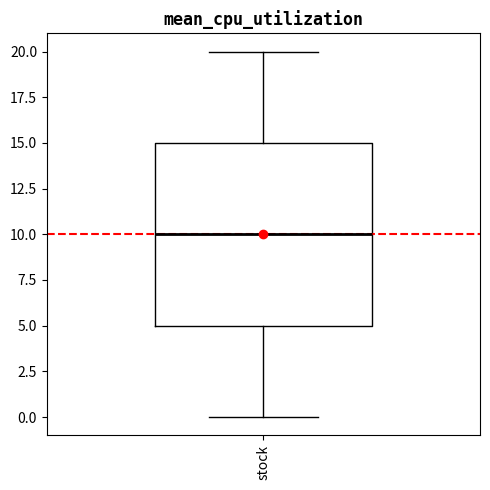

Transcribe this box plot: give where the median line is, the range the box spans, and where the two whiskers end, as read against the y-axis. The values are not printed on the chart, so give them approximately, as read against the axis.

median 10, box 5 to 15, whiskers 0 to 20